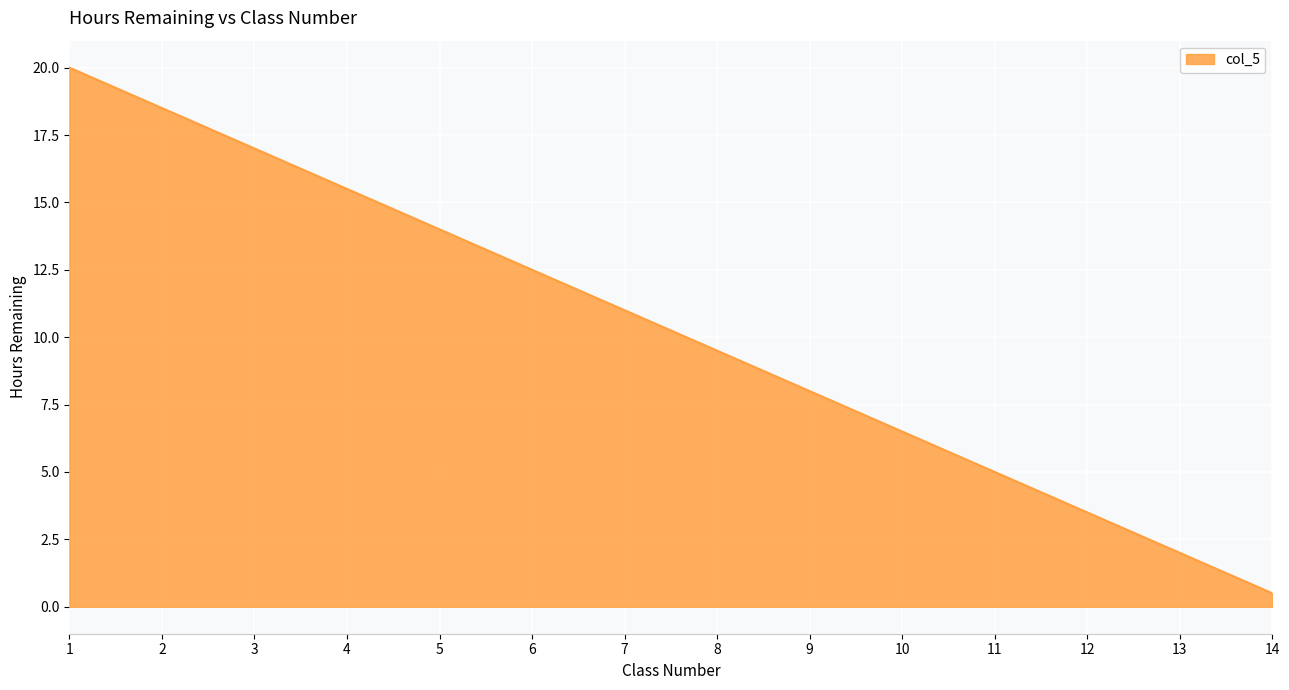

How many lines are shown in the chart?

1